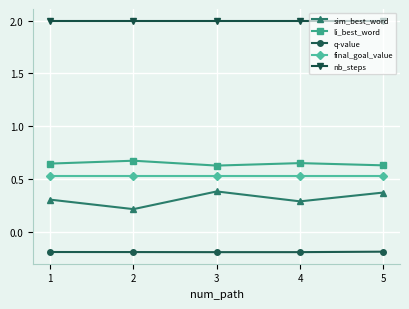

Which series has the largest total across all categories?

nb_steps